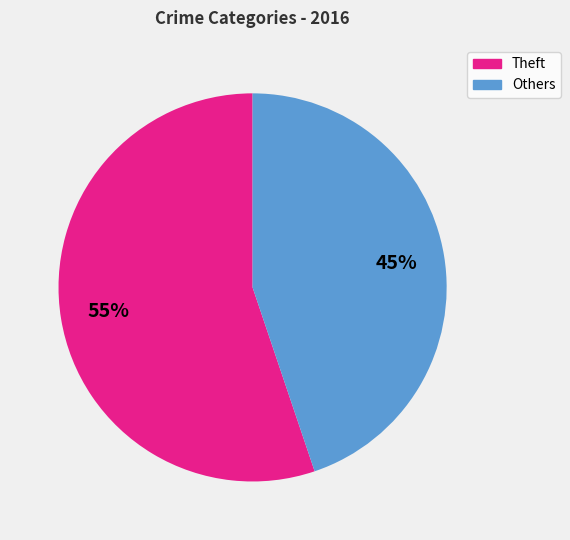

To the nearest percent, what is the average slice percentage?

50%